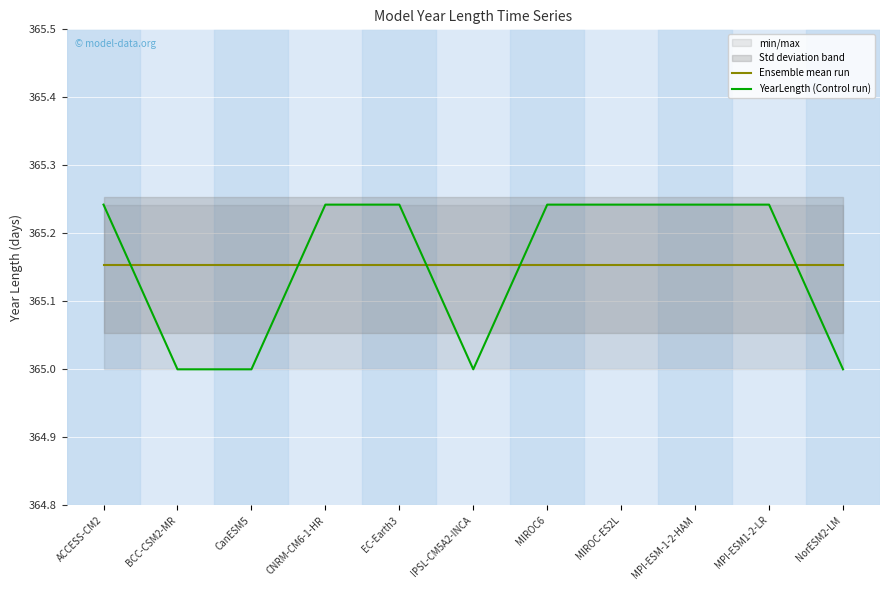

What is the difference between the YearLength (Control run) values at MPI-ESM-1-2-HAM and BCC-CSM2-MR?

0.2